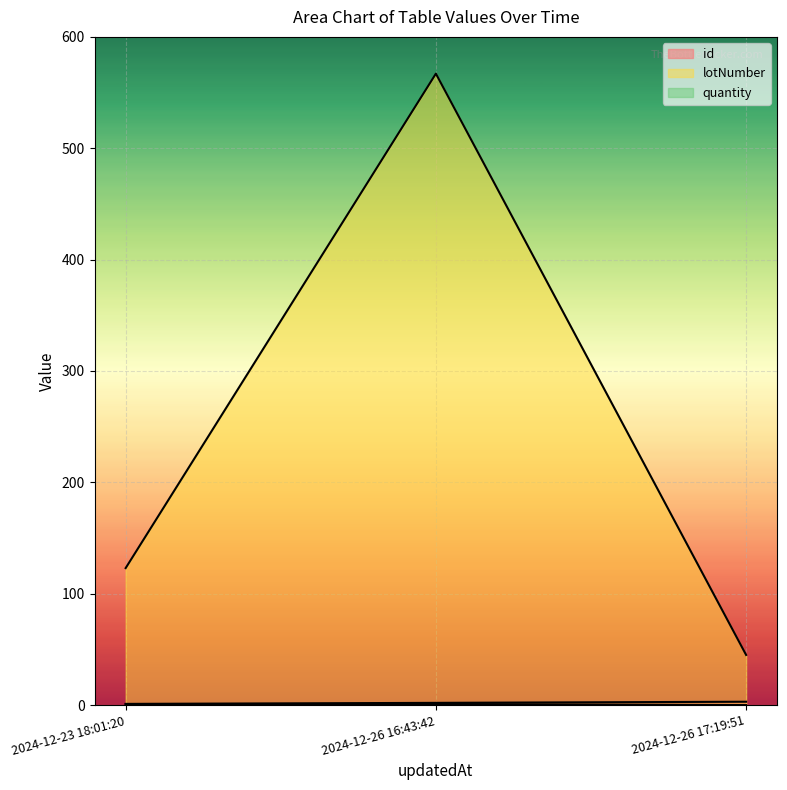

Rank the categories by quantity value from lowest to highest.

2024-12-26 17:19:51, 2024-12-23 18:01:20, 2024-12-26 16:43:42